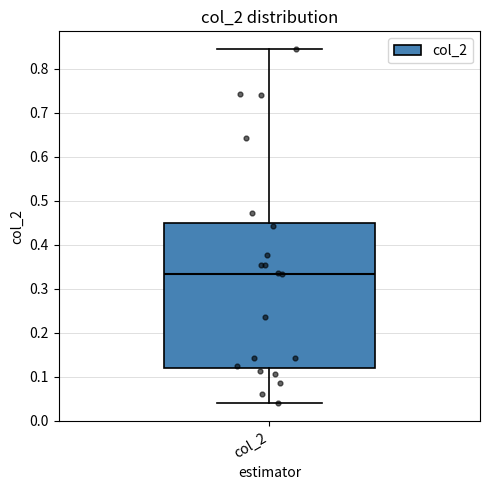

Transcribe this box plot: give where the median line is, the range the box spans, and where the two whiskers end, as read against the y-axis. The values are not printed on the chart, so give them approximately, as read against the axis.

median 0.33, box 0.12 to 0.45, whiskers 0.04 to 0.84